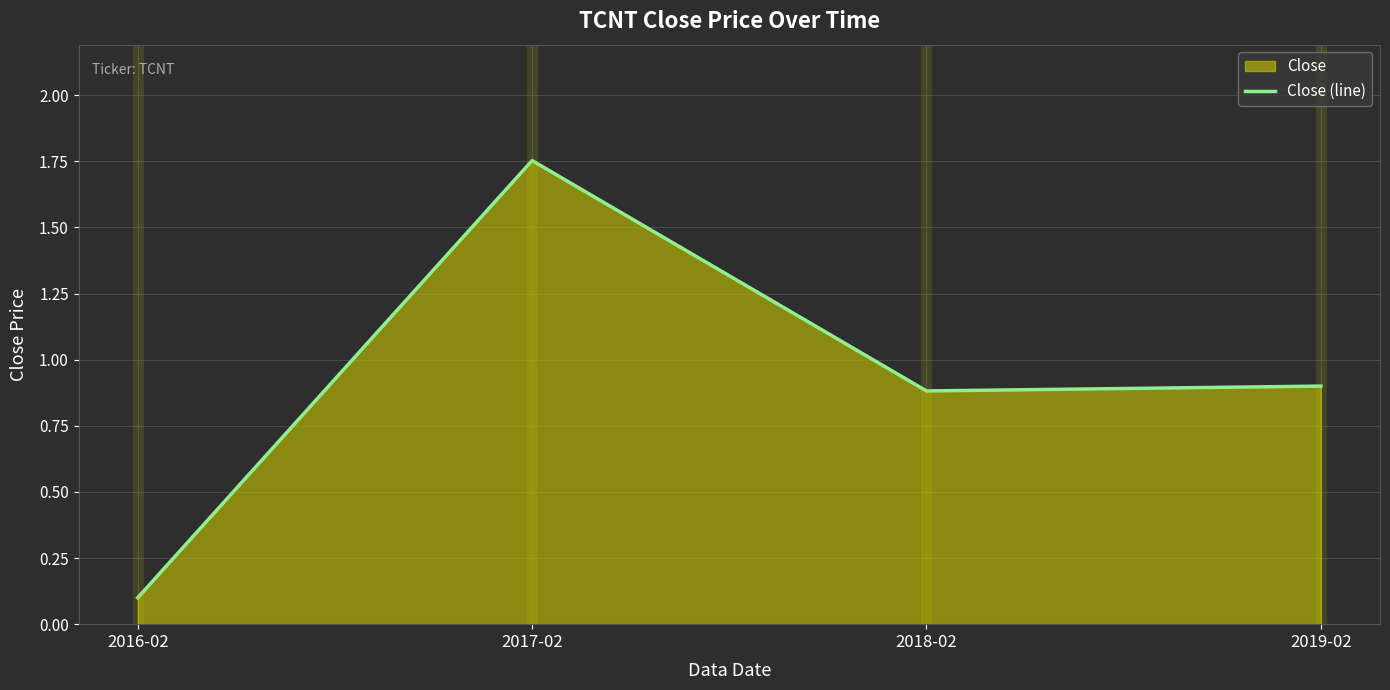

Between 2018-02 and 2017-02, which is larger?

2017-02